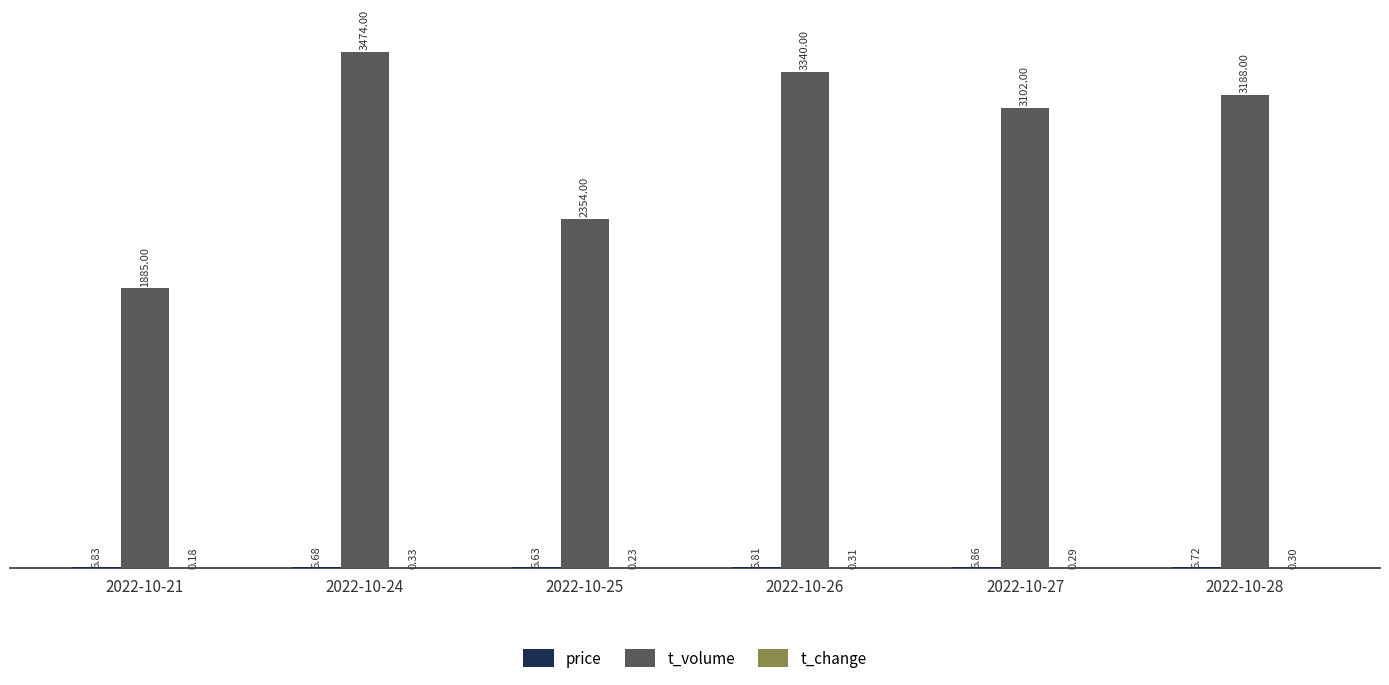

Which series changed the most between 2022-10-24 and 2022-10-25?

t_volume